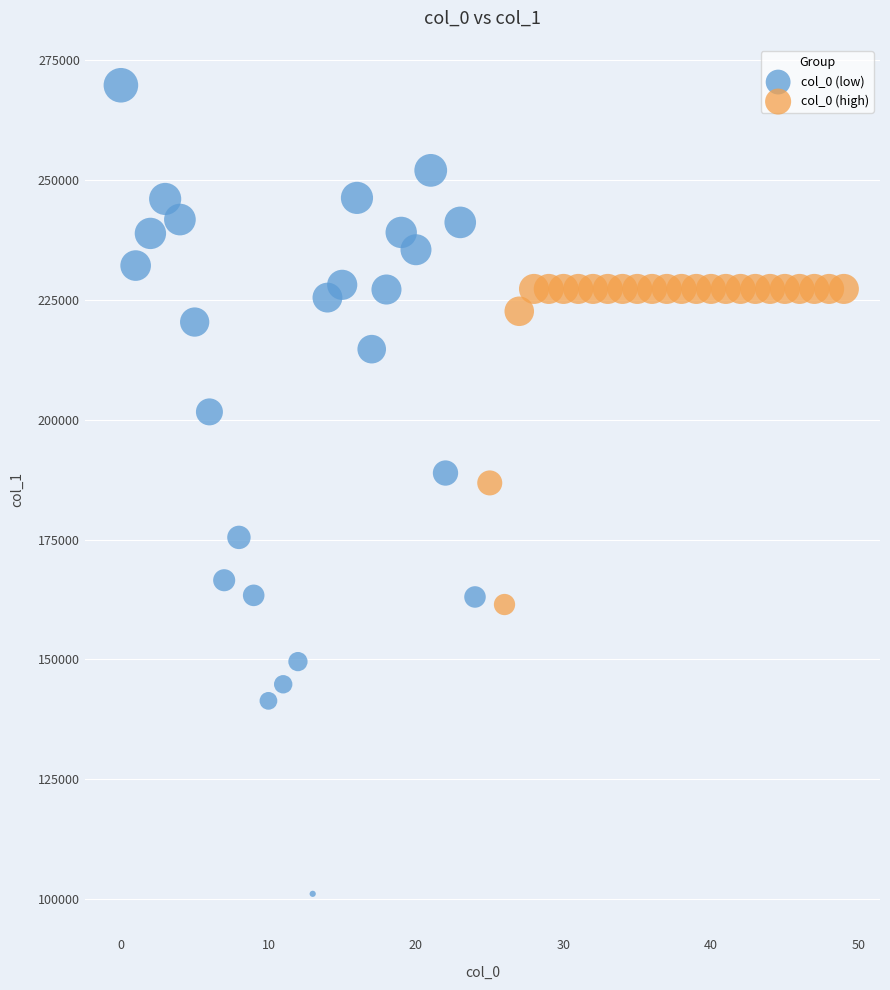

Which series has the widest spread of Y values?

col_0 (low)